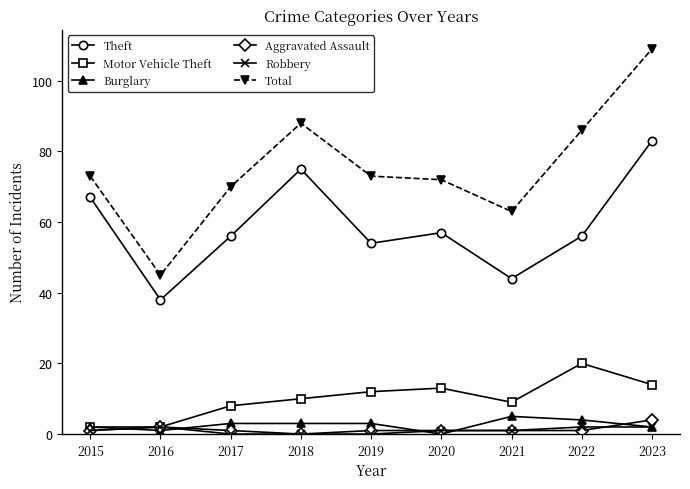

True or false: Theft and Total cross at least once.

False